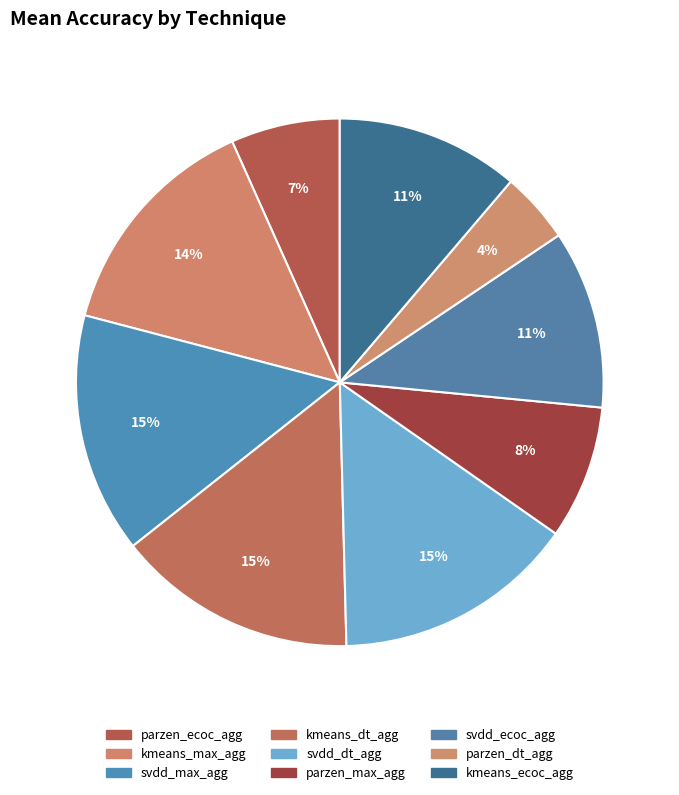

Rank the categories by value from highest to lowest.

svdd_decision_templates_agg, kmeans_decision_templates_agg, svdd_max_agg, kmeans_max_agg, kmeans_ecoc_agg, svdd_ecoc_agg, parzen_max_agg, parzen_ecoc_agg, parzen_decision_templates_agg